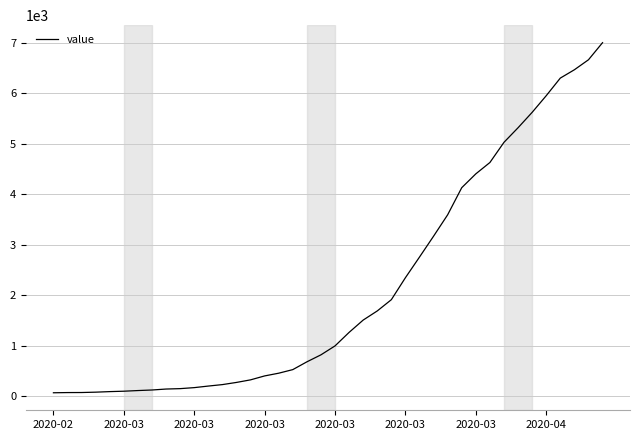

What is the difference between the maximum and minimum values?

6939